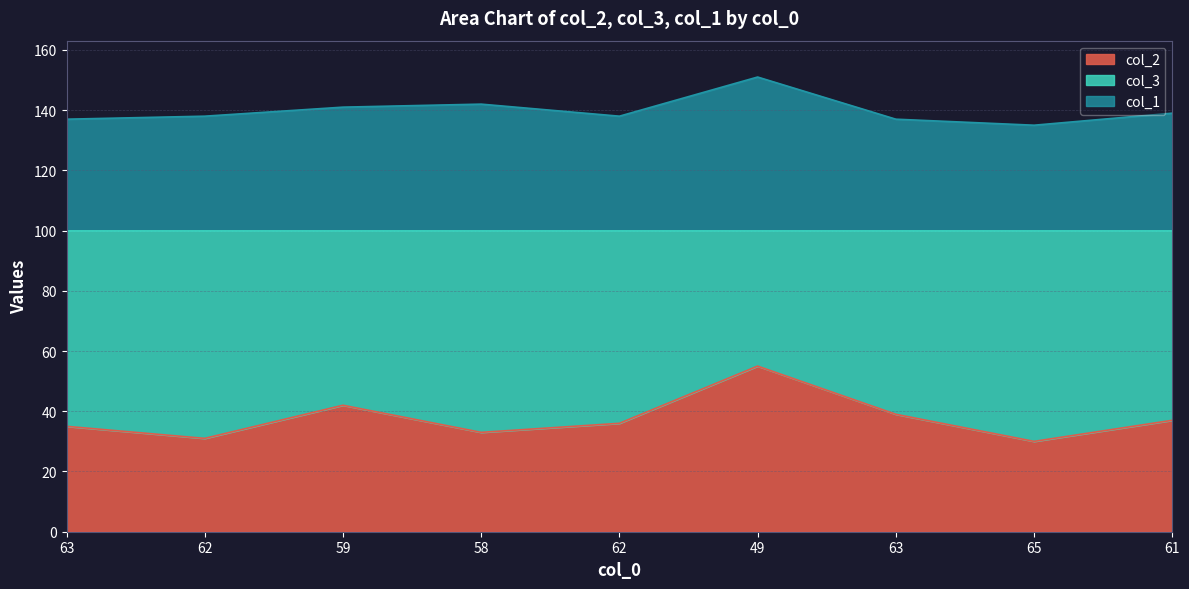

Is the value of col_2 at 65 greater than the value of col_1 at 62?

No